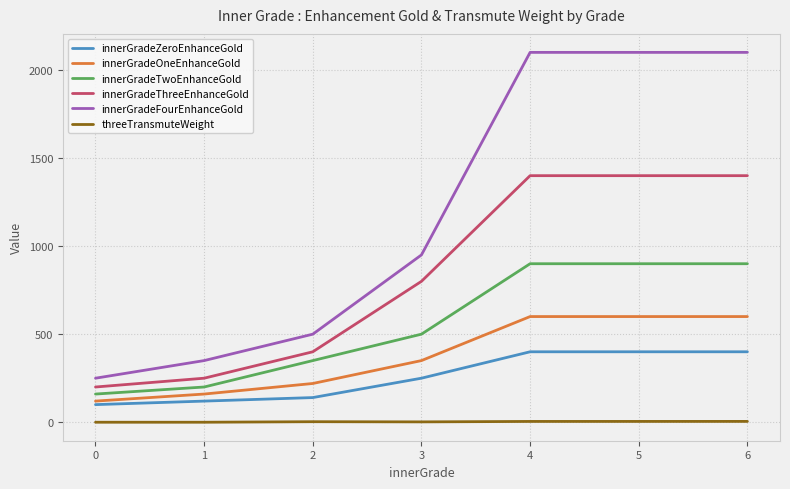

What is the difference between the second highest and minimum values in the innerGradeFourEnhanceGold series?

1850.0